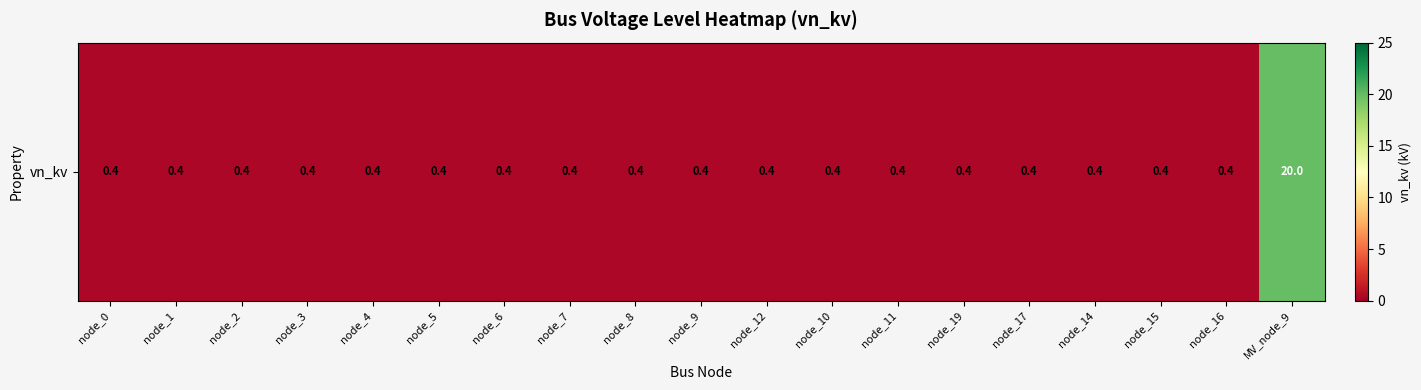

What is the difference between the maximum and minimum values?

19.6